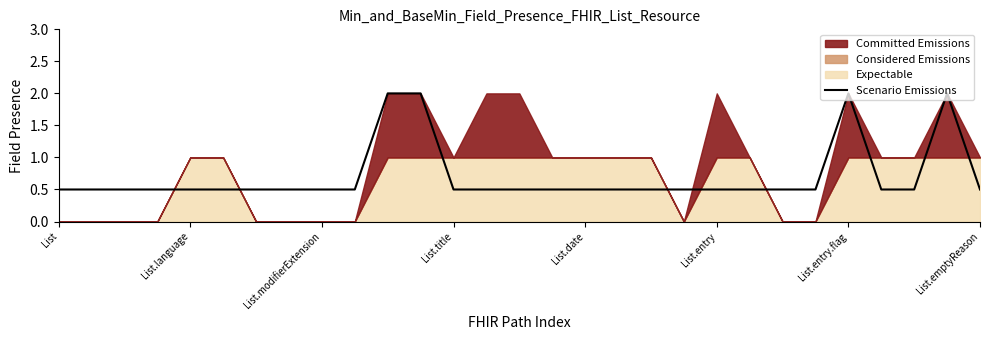

True or false: Scenario Emissions has a value of 0.1 at List.

False